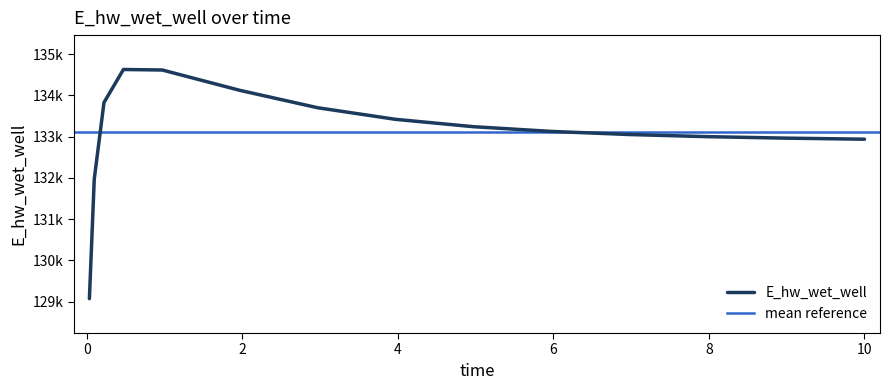

What is the ratio of the value at 9.96875 to the value at 0.09375?

1.0